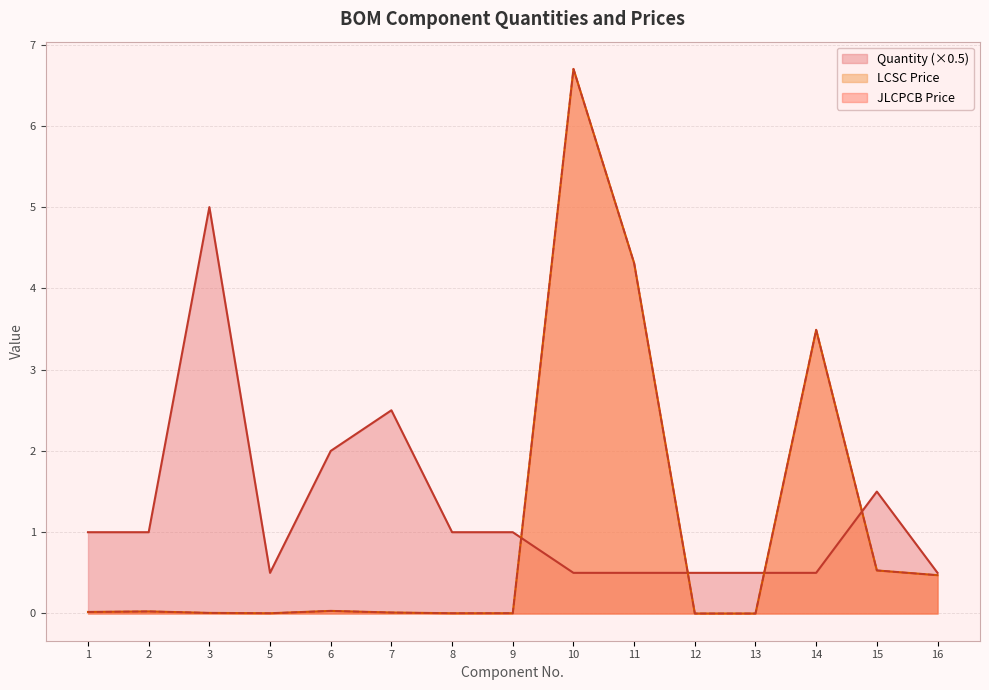

How many interior local valleys does the Quantity series have?

1